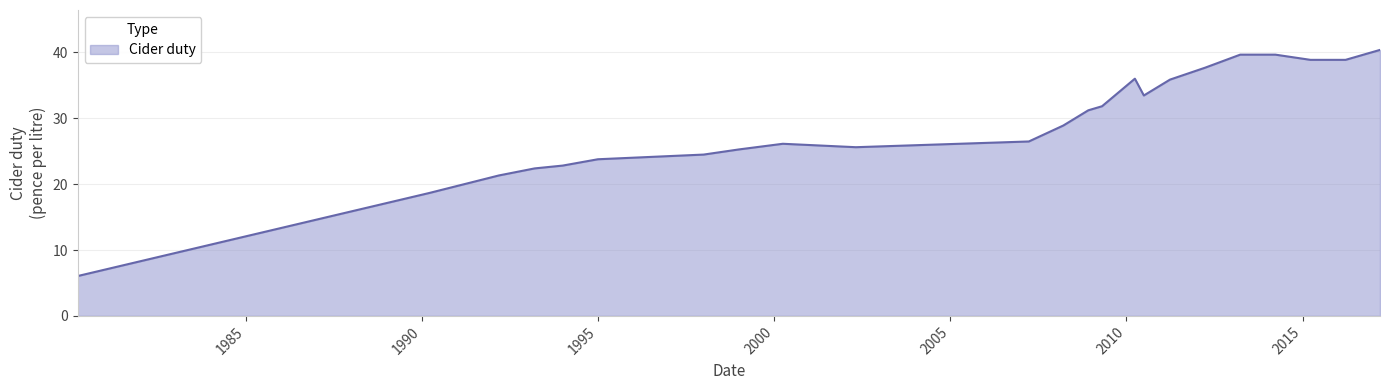

How many series are shown in this chart?

1